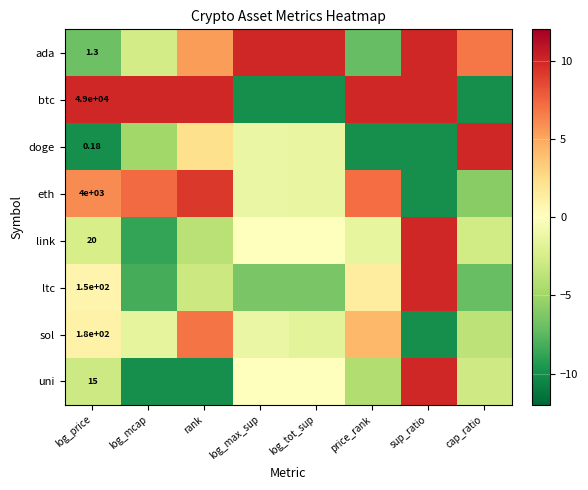

Rank the series by their maximum value, from highest to lowest.

btc, doge, ada, link, ltc, uni, eth, sol